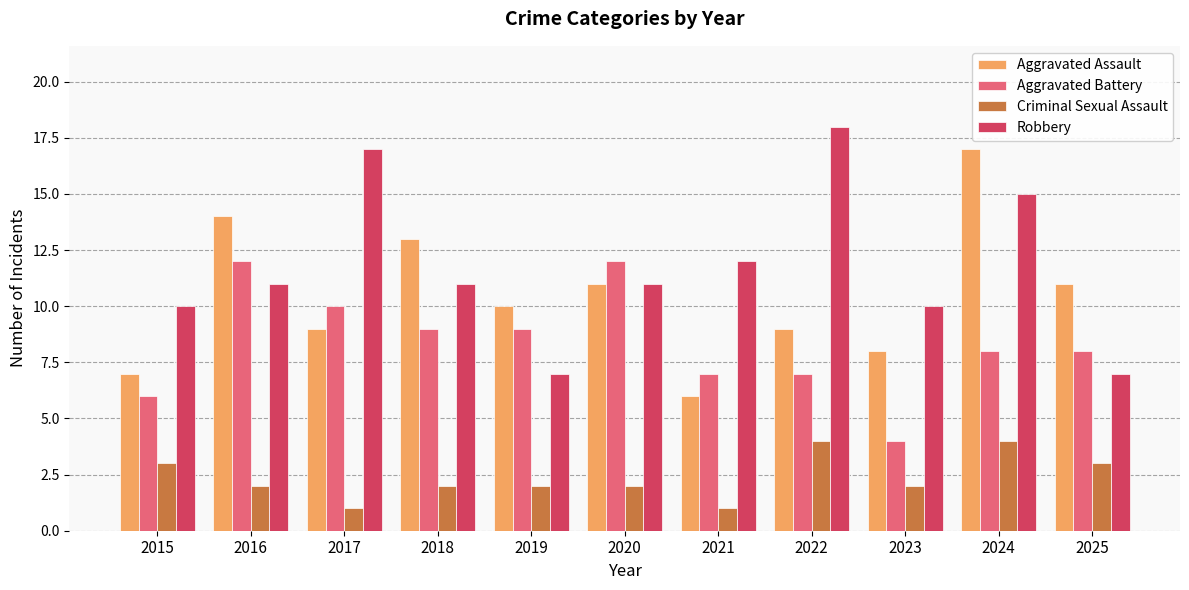

What is the difference between the Criminal Sexual Assault values at 2019 and 2021?

1